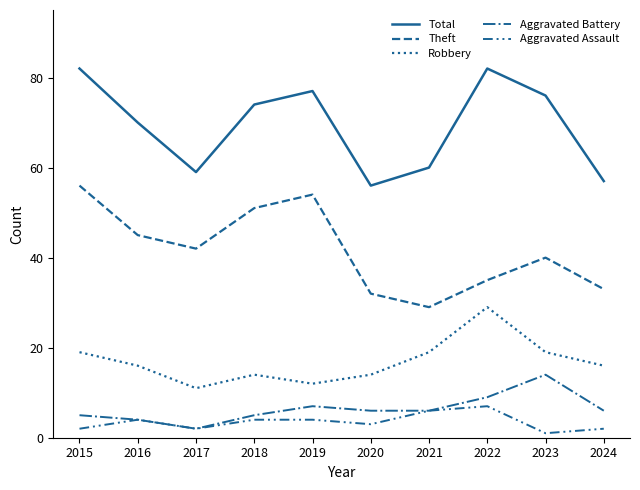

At which category is the sum across all series the highest?

2015